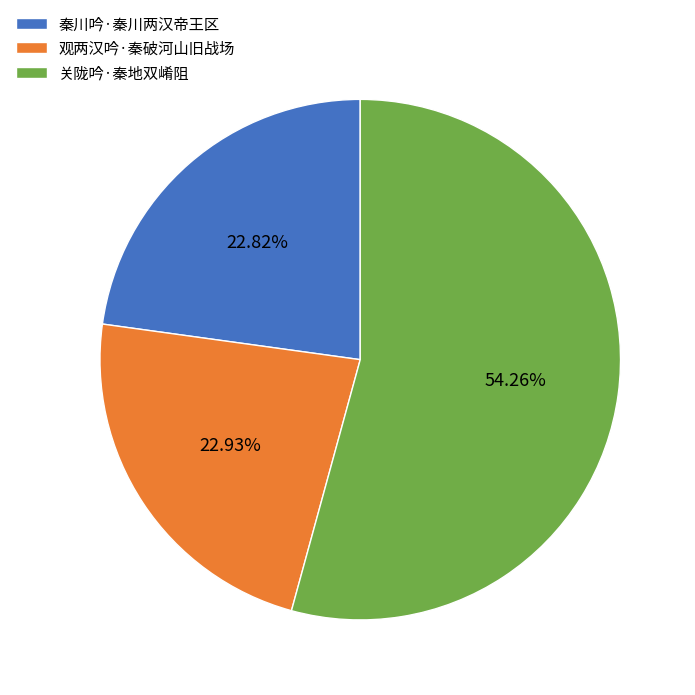

How many segments does this pie chart have?

3